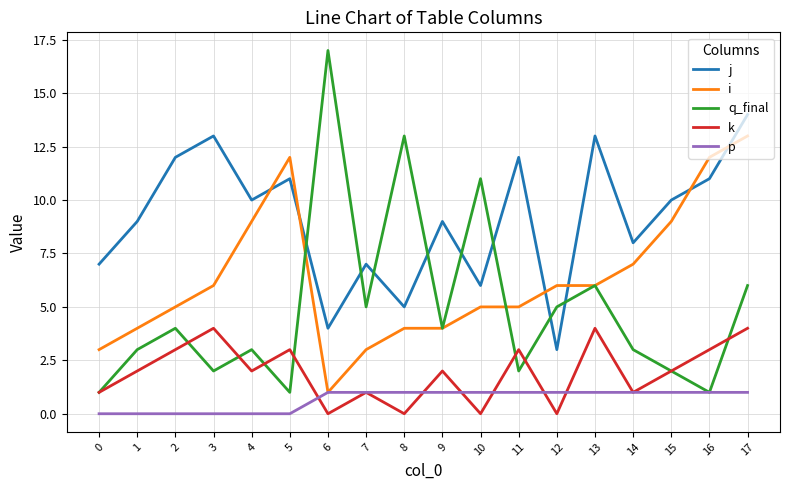

What are all the series names shown in the legend?

j, i, q_final, k, p